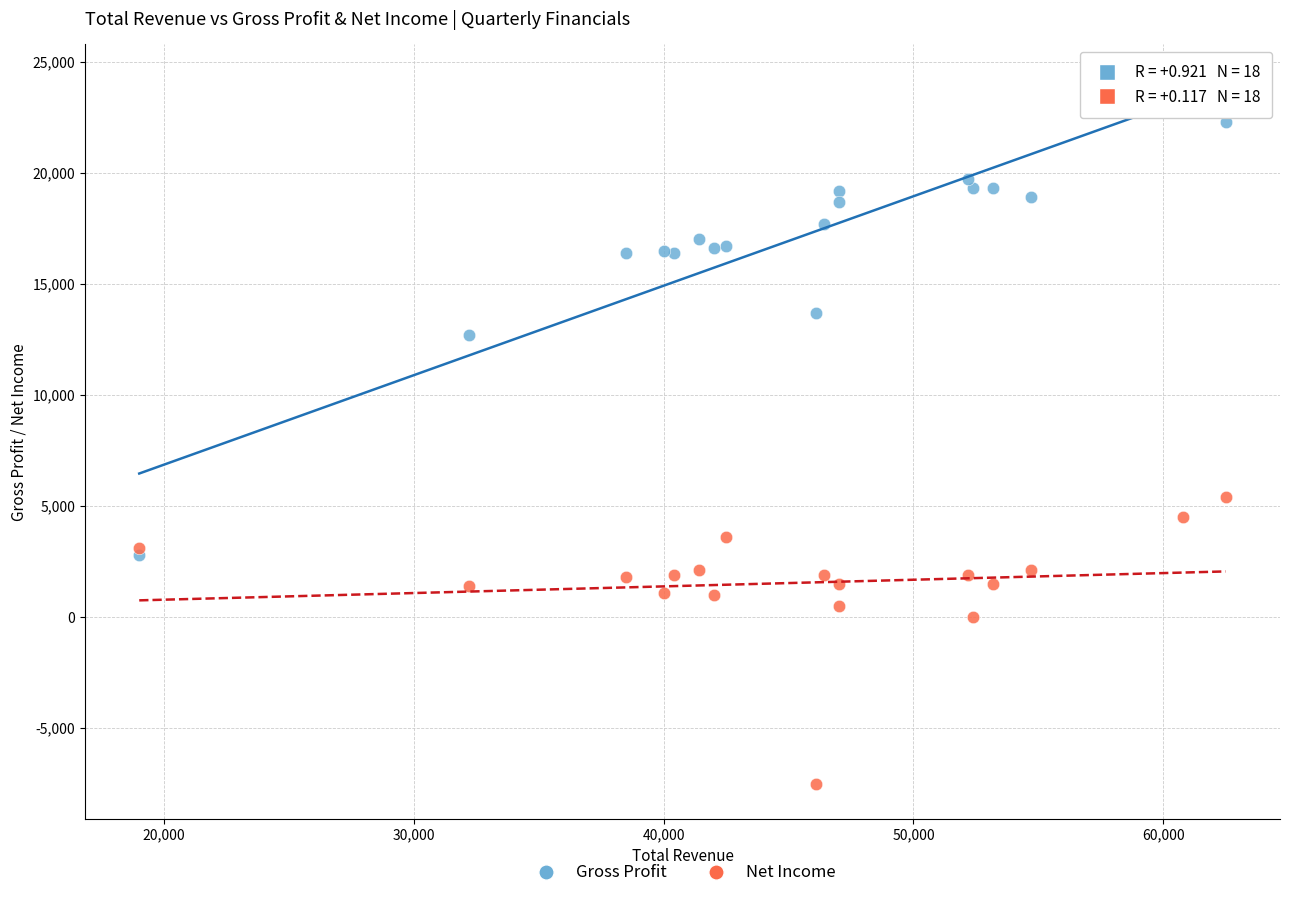

What are all the series names shown in the legend?

Gross Profit, Net Income